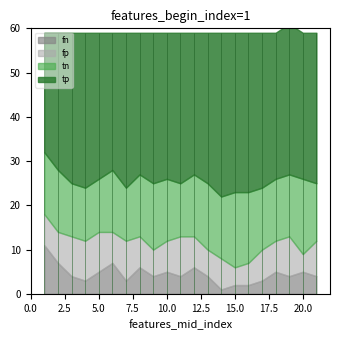

In tp, how many points are higher than both neighbors (excluding endpoints)?

6